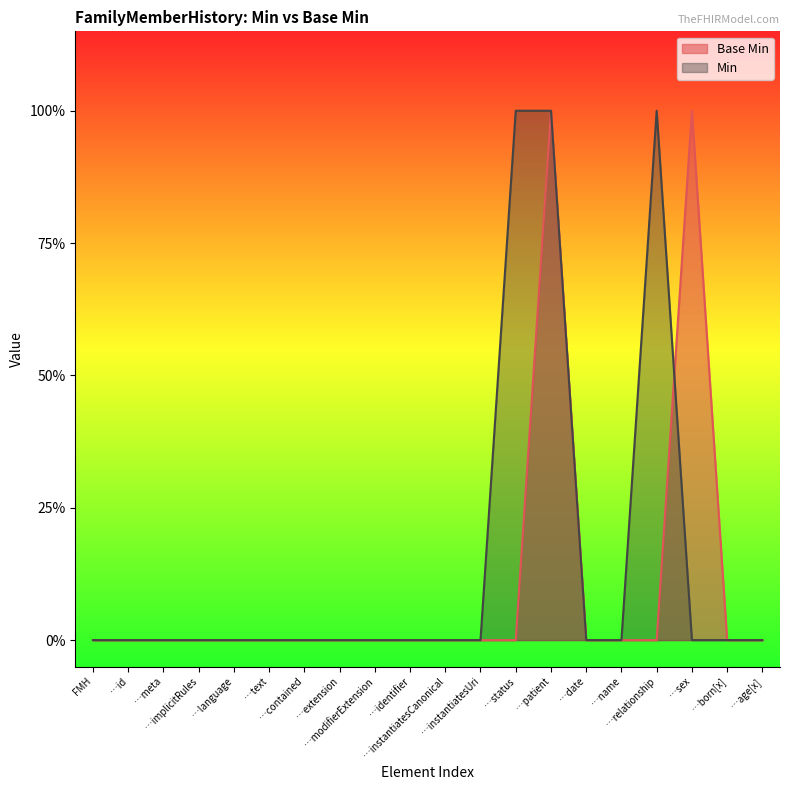

Count the values in the range 0 to 1.

20